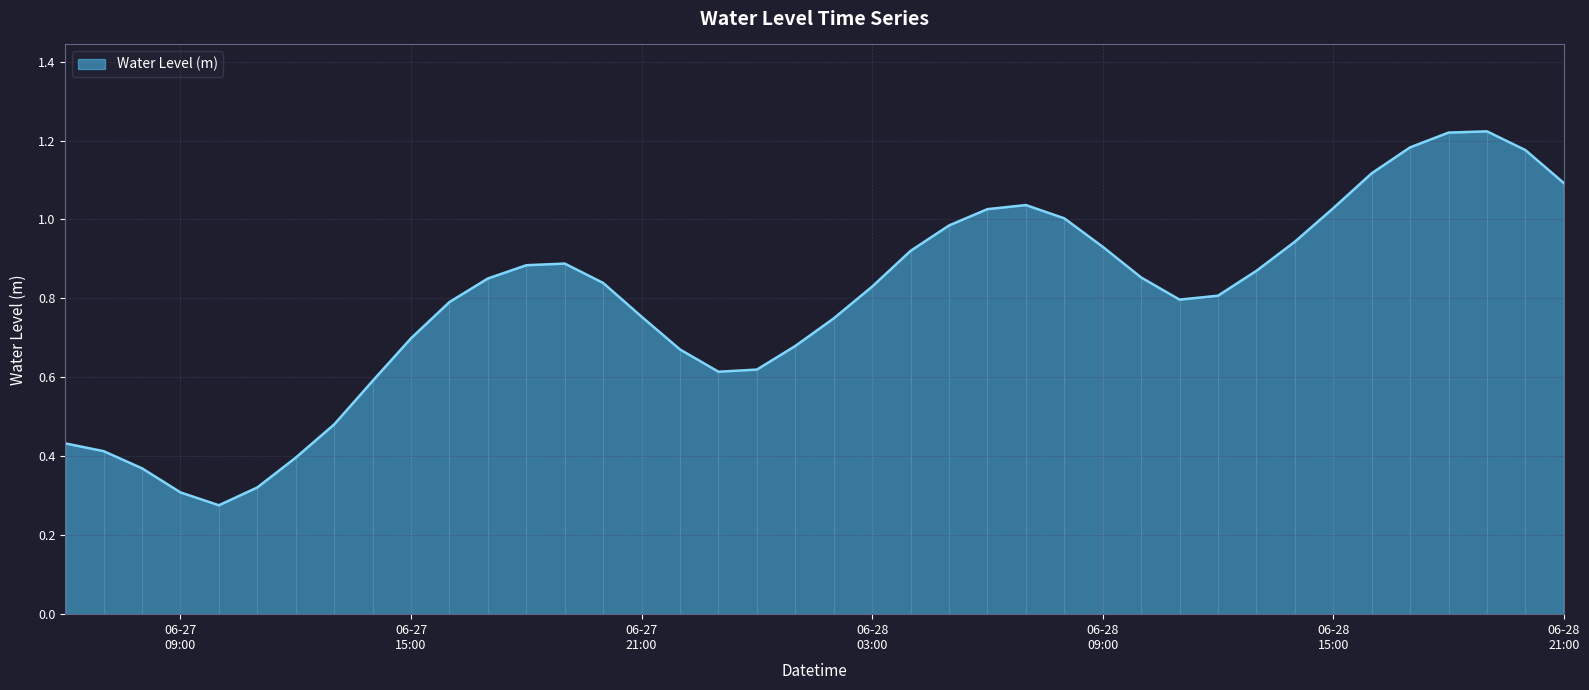

What is the value of the 24th point from the left?

1.0